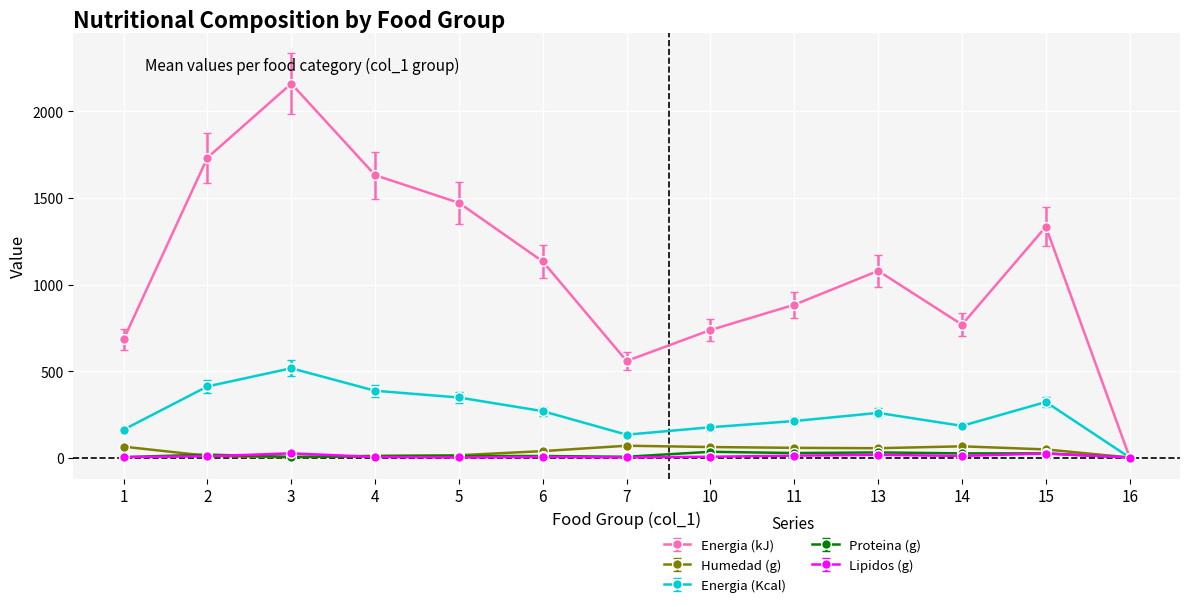

How many lines are shown in the chart?

5